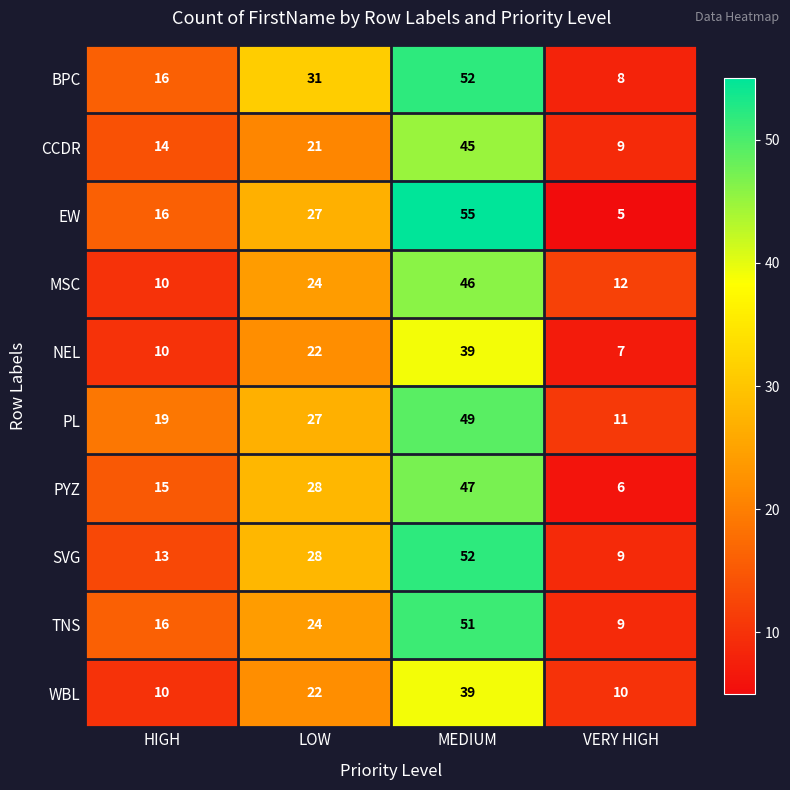

Where is SVG nearest to the value 30?

LOW